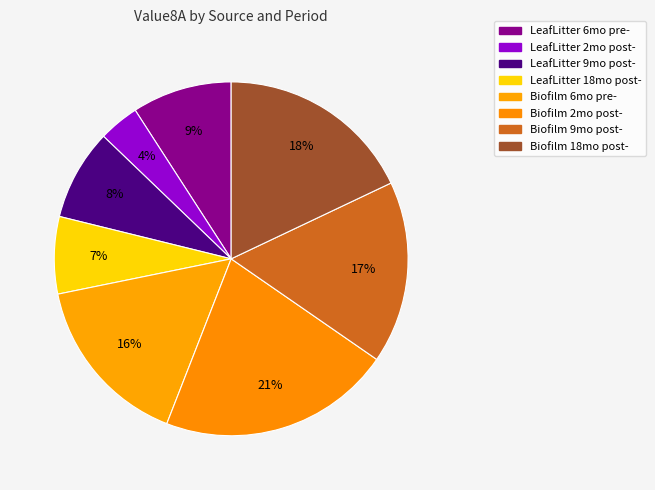

How many slices are in this pie chart?

8